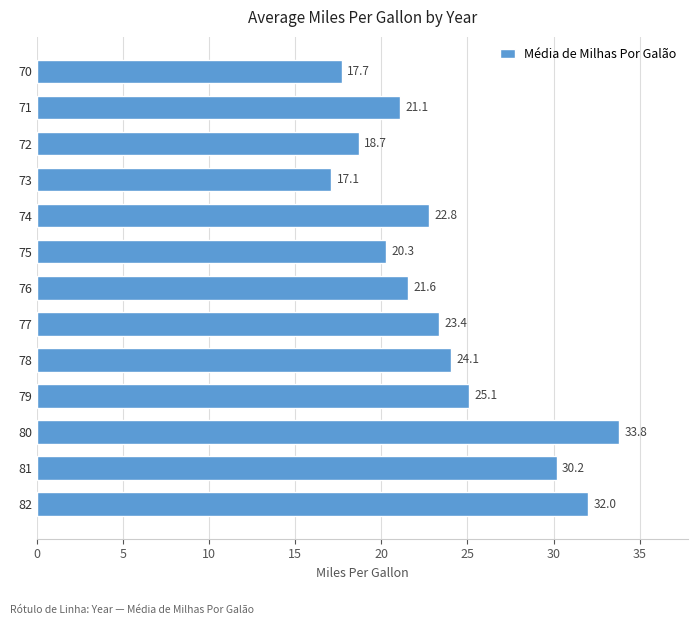

Does the chart contain stacked bars?

No